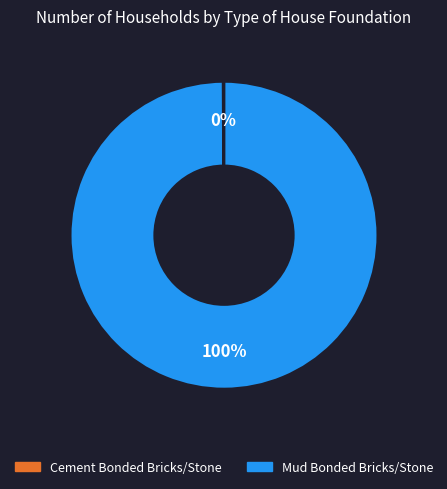

True or false: Mud Bonded Bricks/Stone accounts for 91% of the total.

False